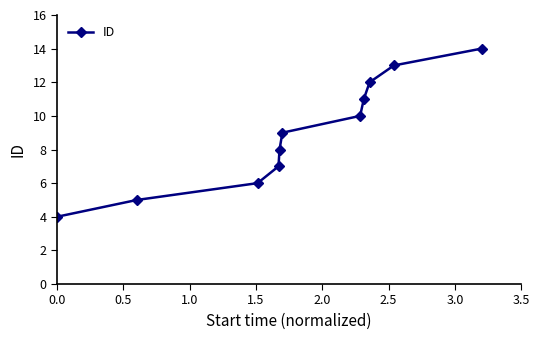

True or false: there are more than 1 points higher than both neighbors.

False